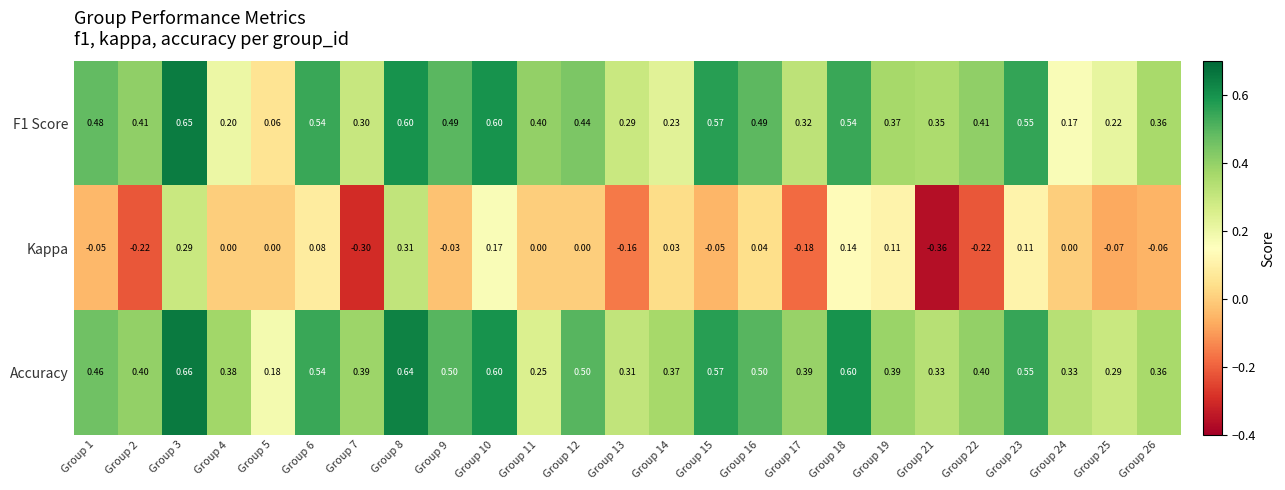

Which series has the largest range (max minus min)?

Kappa